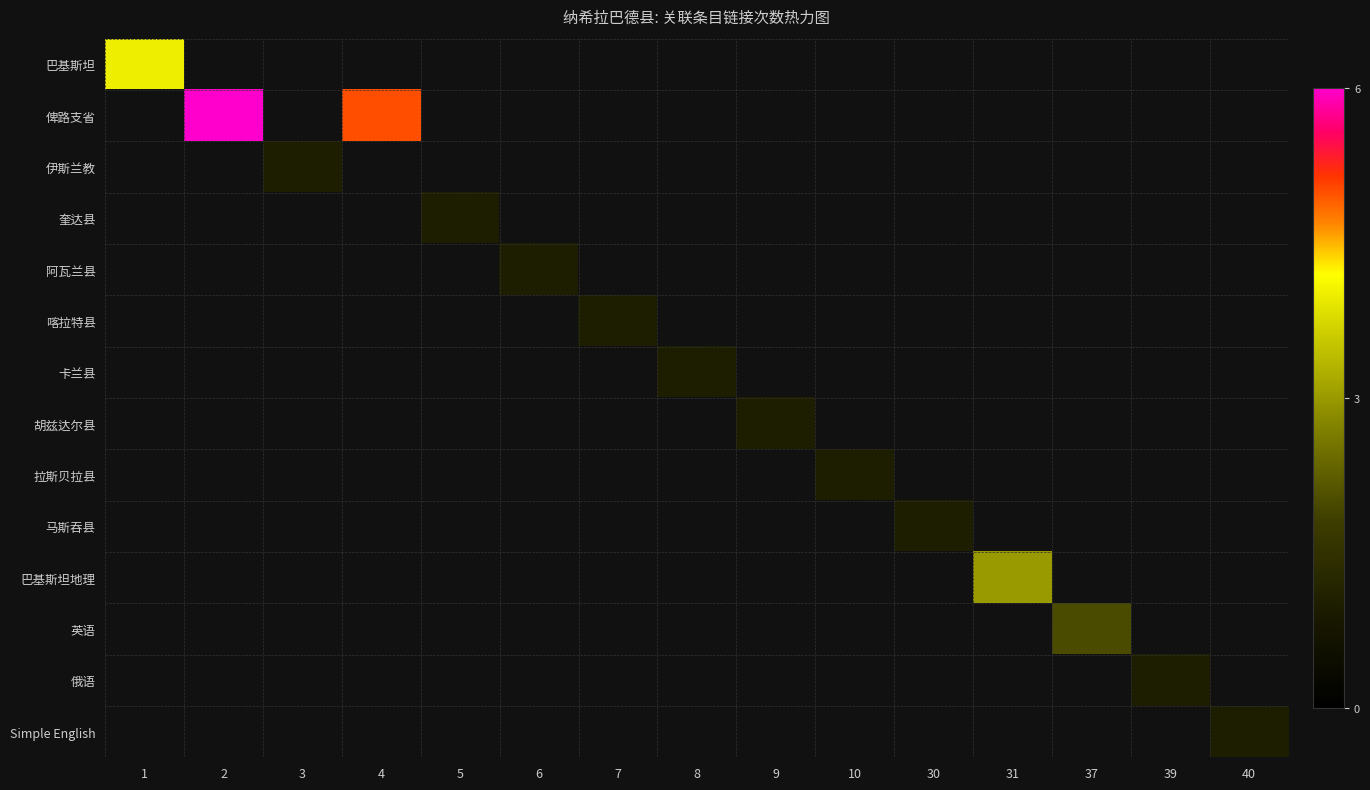

What is the spread (max minus min) of values at 3?

1